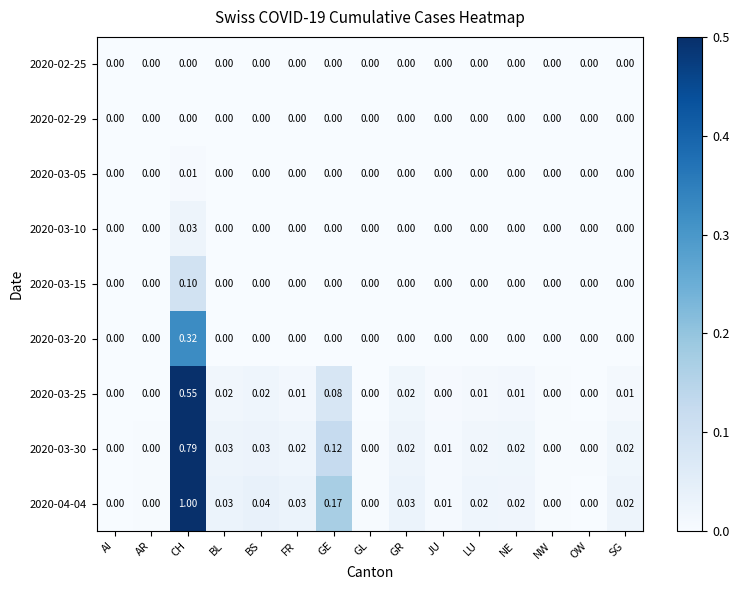

At which category is the sum across all series the highest?

CH